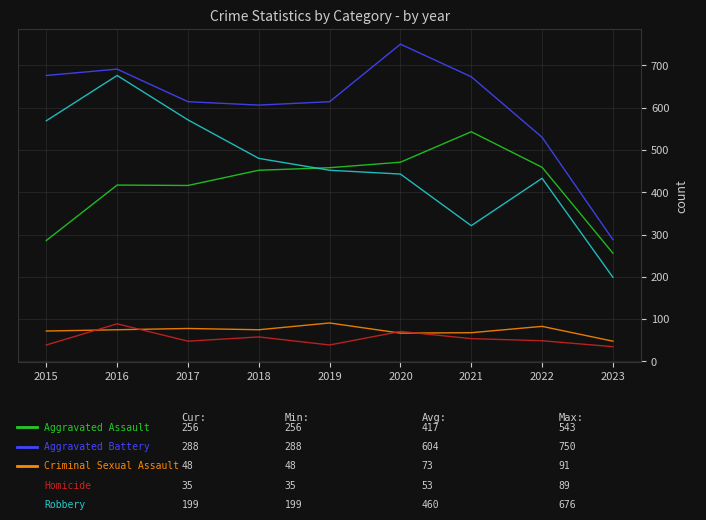

What is the total value across all series at 2022?

1554